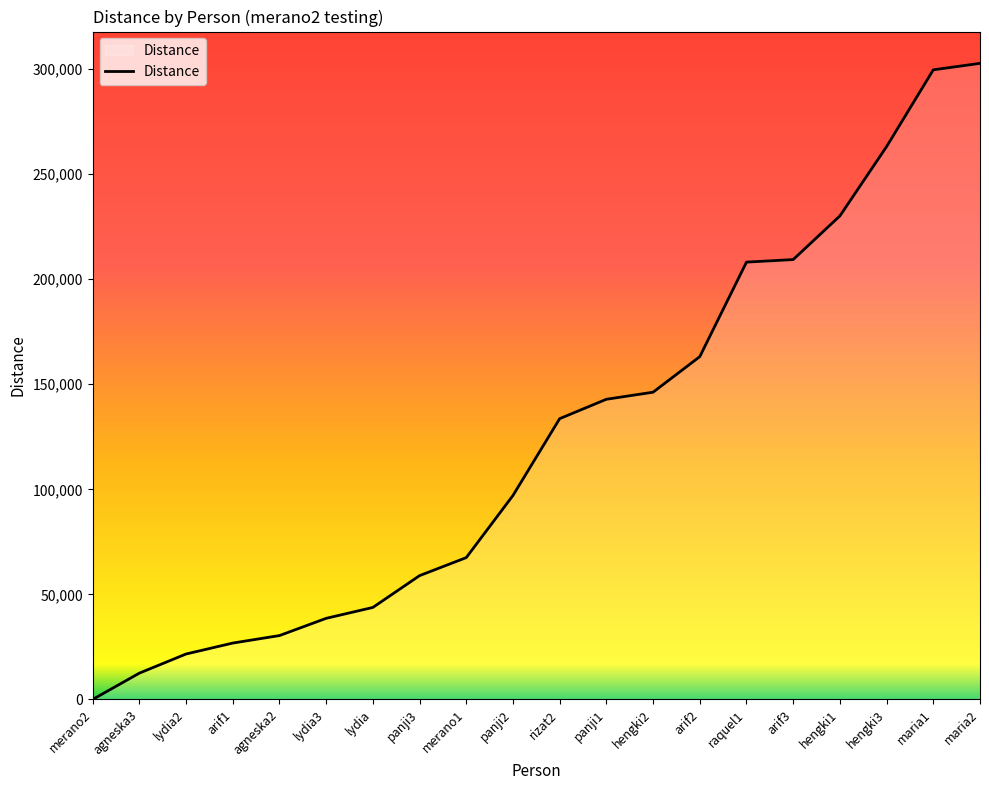

Between arif2 and raquel1, which is larger?

raquel1